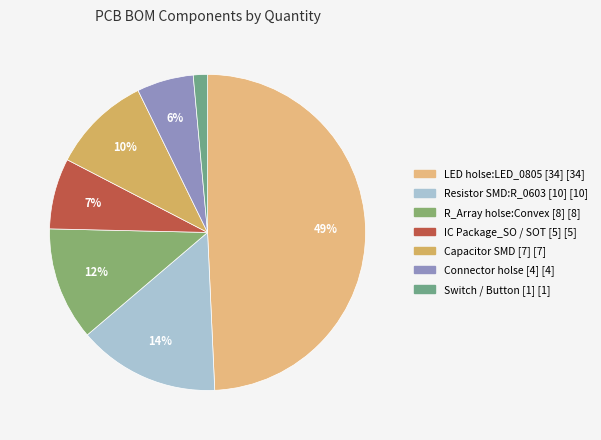

Count the number of slices in the pie.

7